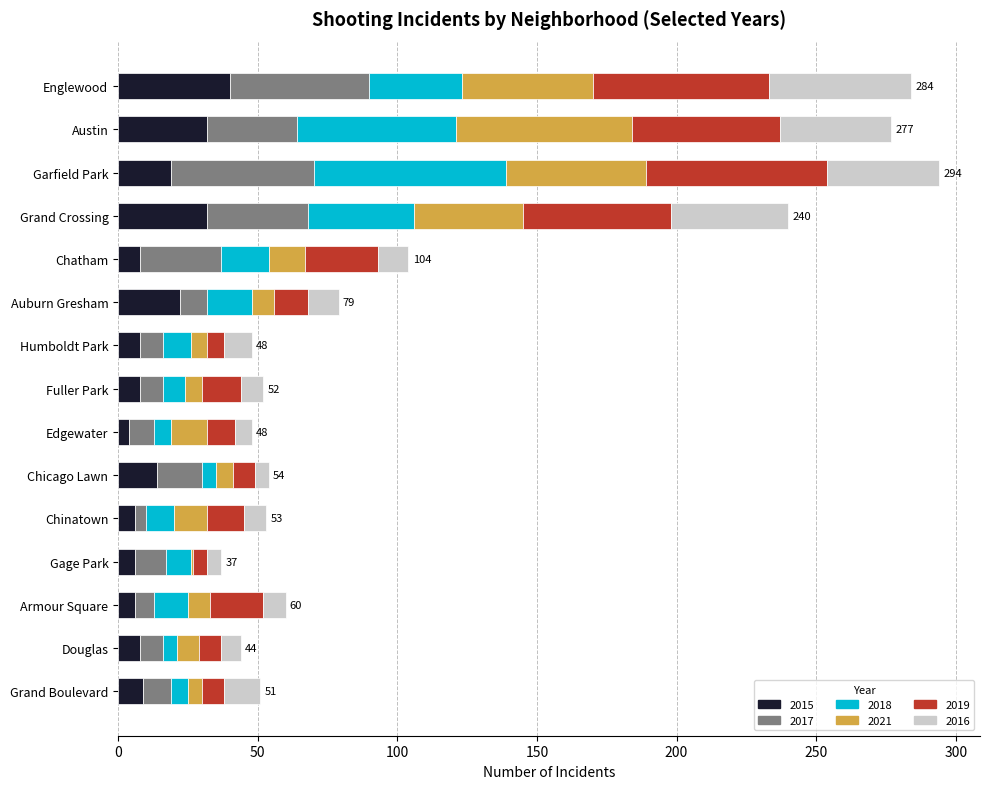

What is the total value across all series at Garfield Park?

294